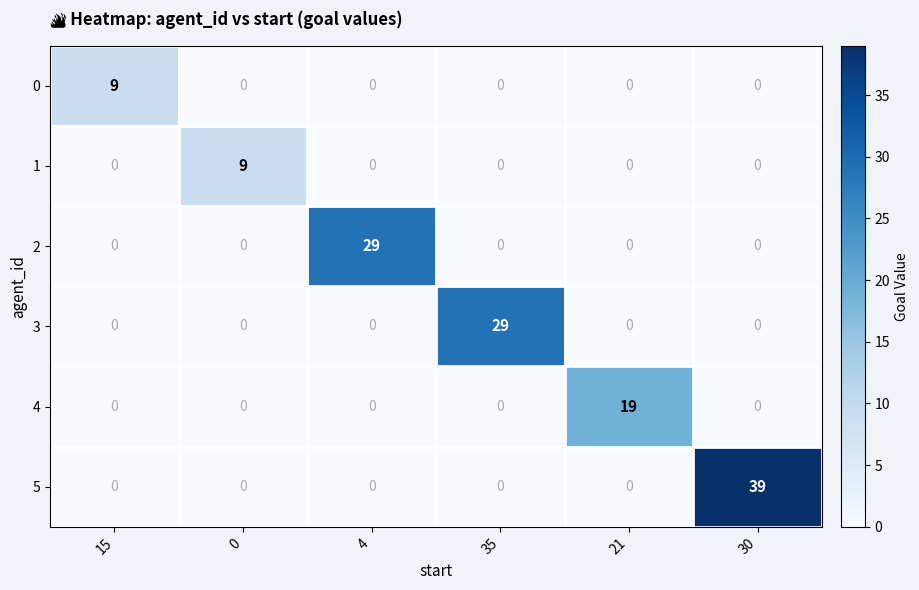

Which category has the highest value in the 5 series?

30